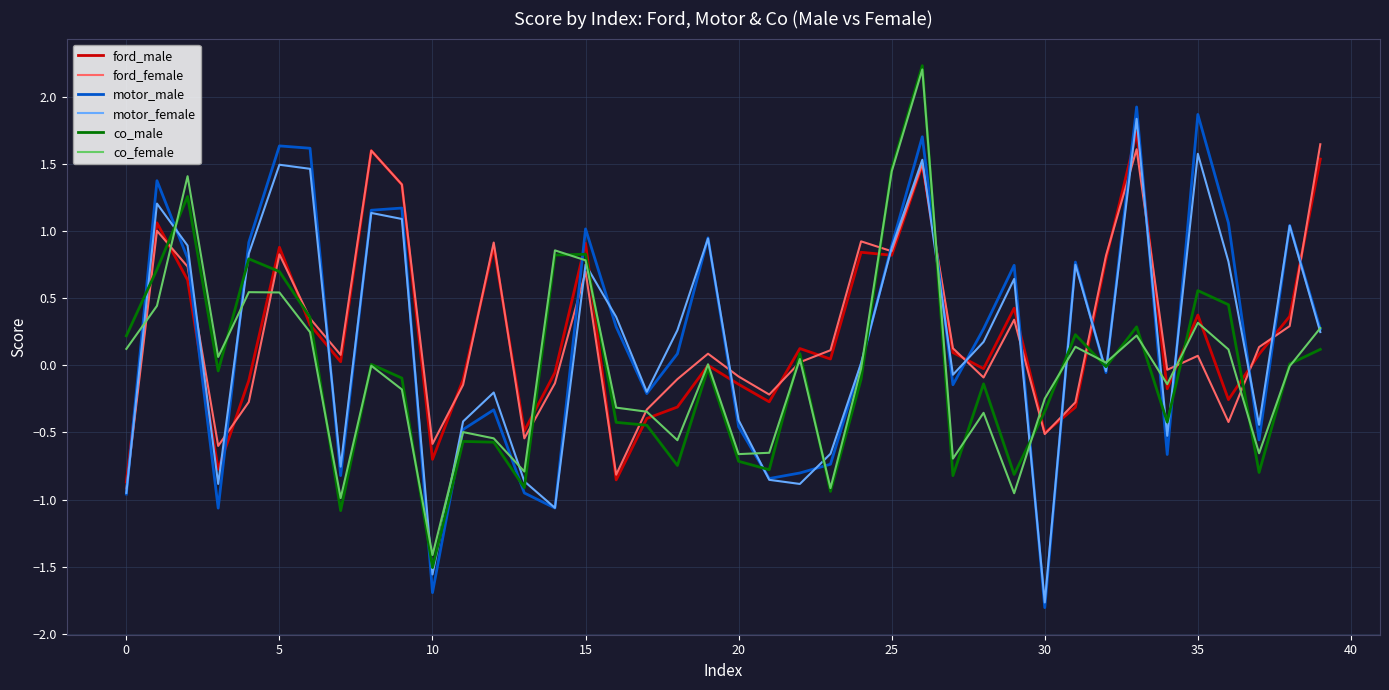

What is the smallest value displayed?

-1.8